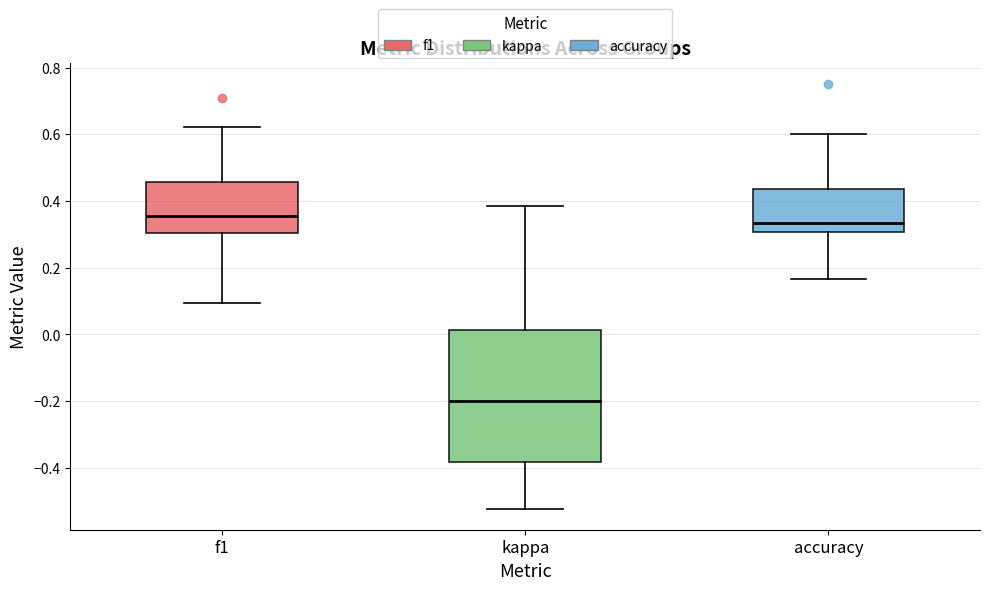

Reading left to right, read every box against the y-axis: the position of its median line, the range the box covers, and the ends of its whiskers. The values are not printed on the chart, so give them approximately, as read against the axis.

f1: median 0.36, box 0.30 to 0.46, whiskers 0.10 to 0.62
kappa: median -0.20, box -0.38 to 0.02, whiskers -0.52 to 0.38
accuracy: median 0.34, box 0.30 to 0.44, whiskers 0.16 to 0.60